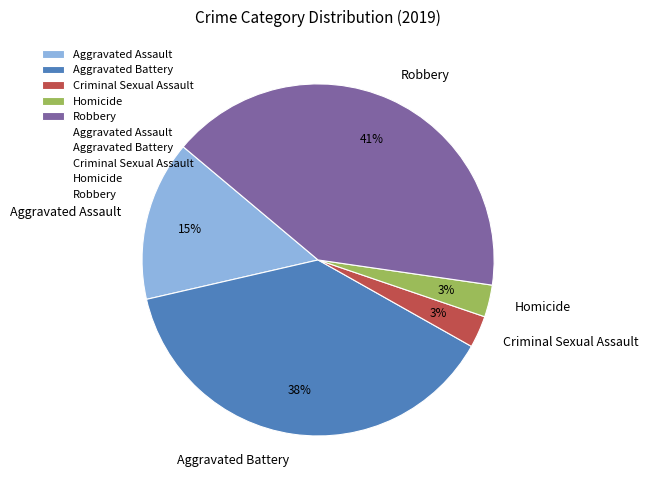

To the nearest percent, what is the average slice percentage?

20%